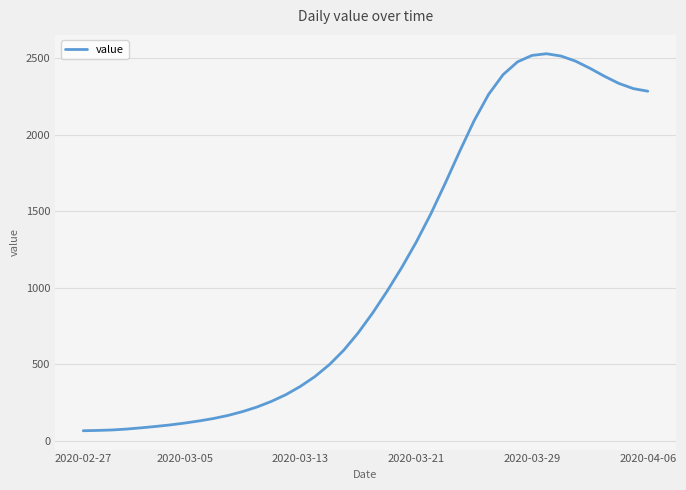

What is the difference between the maximum and minimum values?

2465